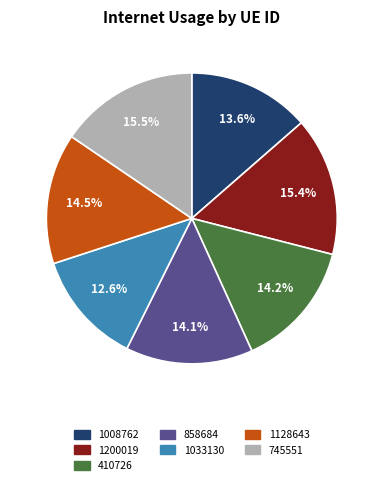

What is the smallest slice in the pie chart?

1033130